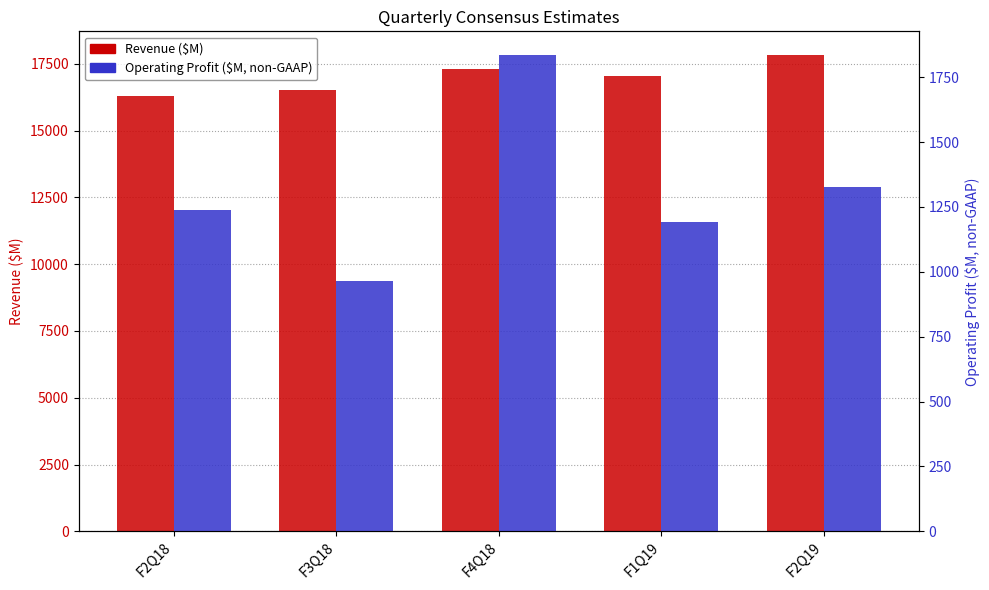

The value of Operating Profit ($M, non-GAAP) at F3Q18 is 212. True or false?

False